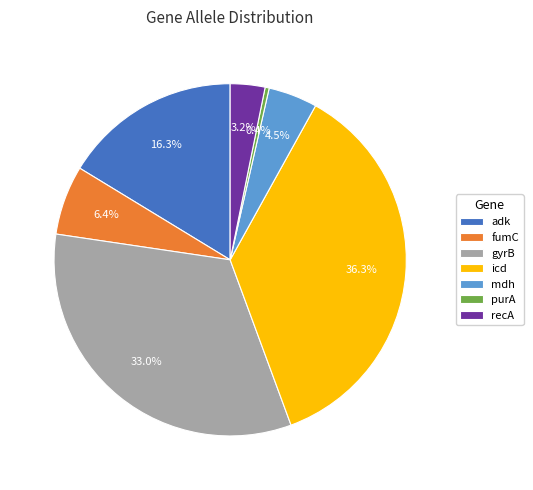

Is there any slice that represents more than half of the pie?

No